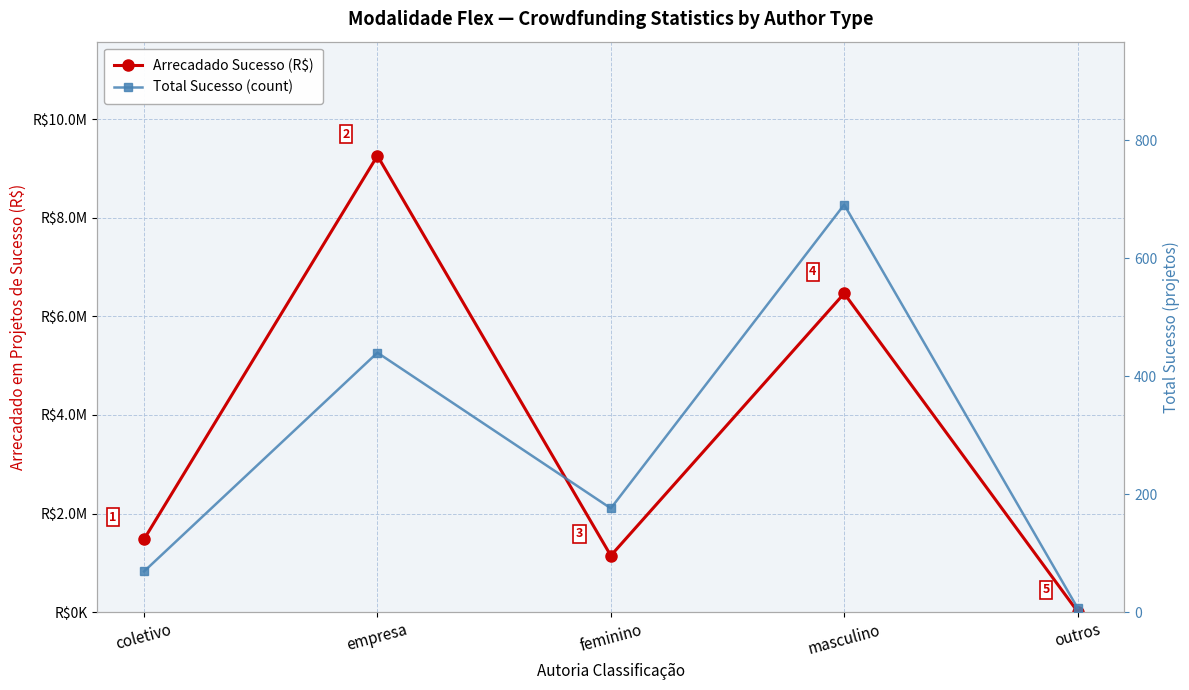

True or false: Total Sucesso (count) and Arrecadado Sucesso (R$) cross at least once.

False